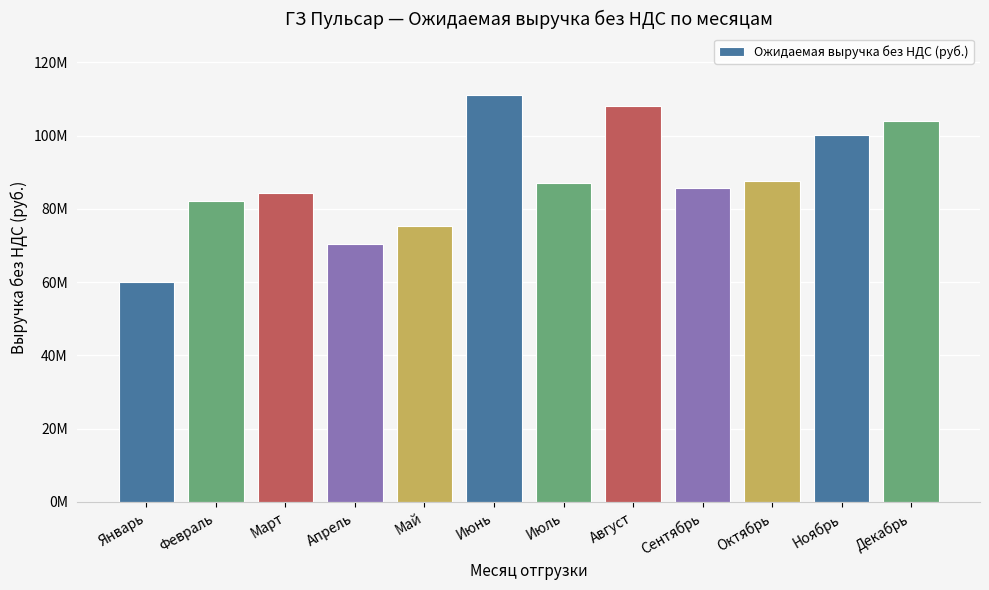

What value does the data have at Сентябрь?

85680245.2